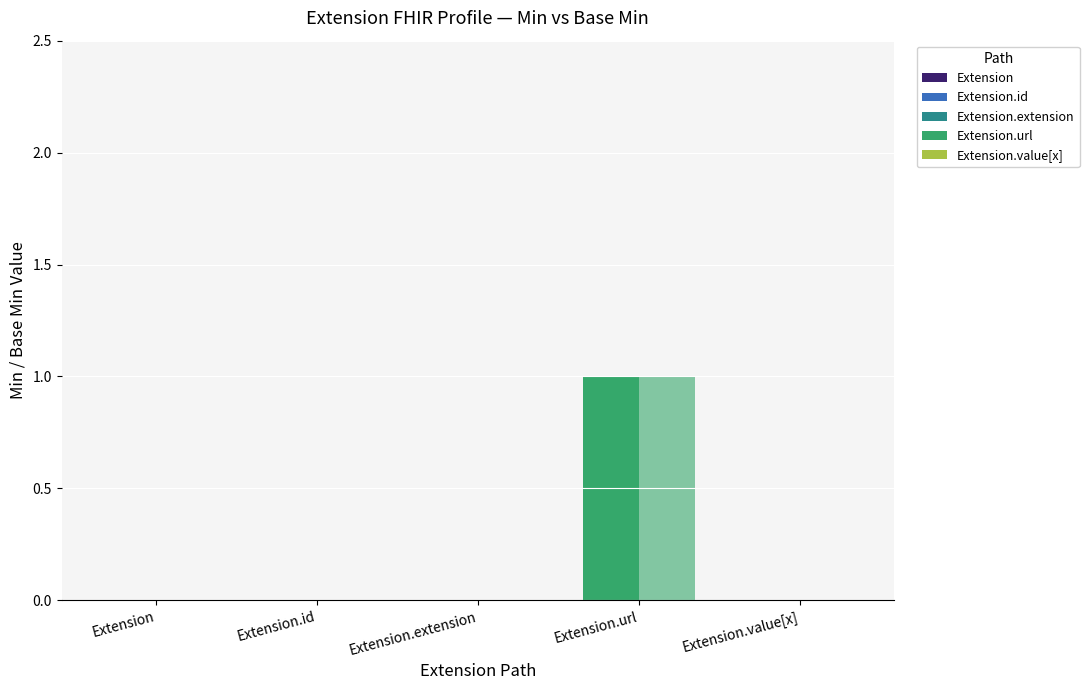

What is the total value across all series at Extension.url?

2